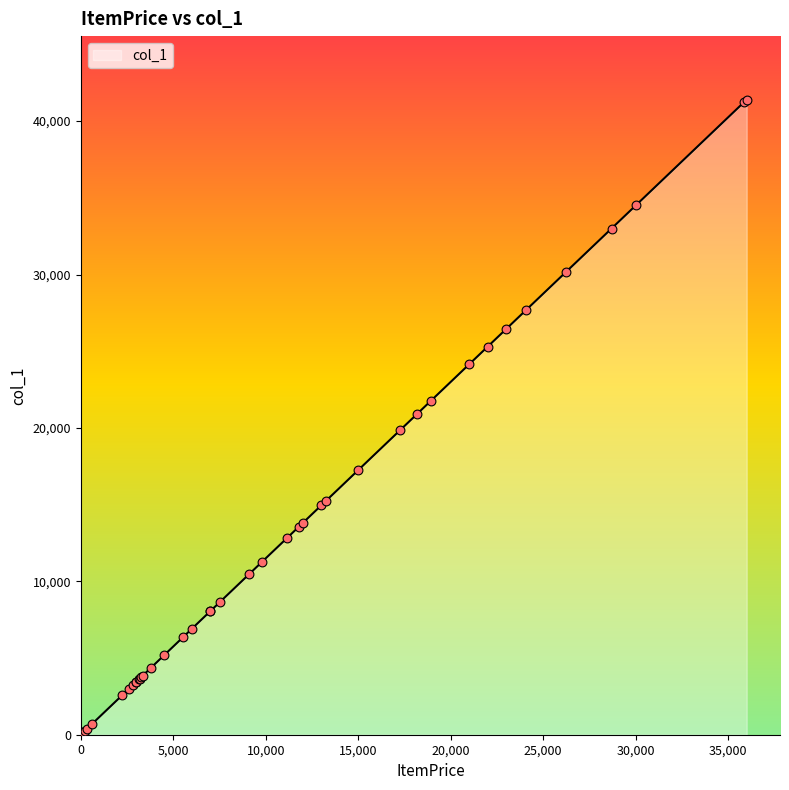

What is the greatest value displayed?

41400.0